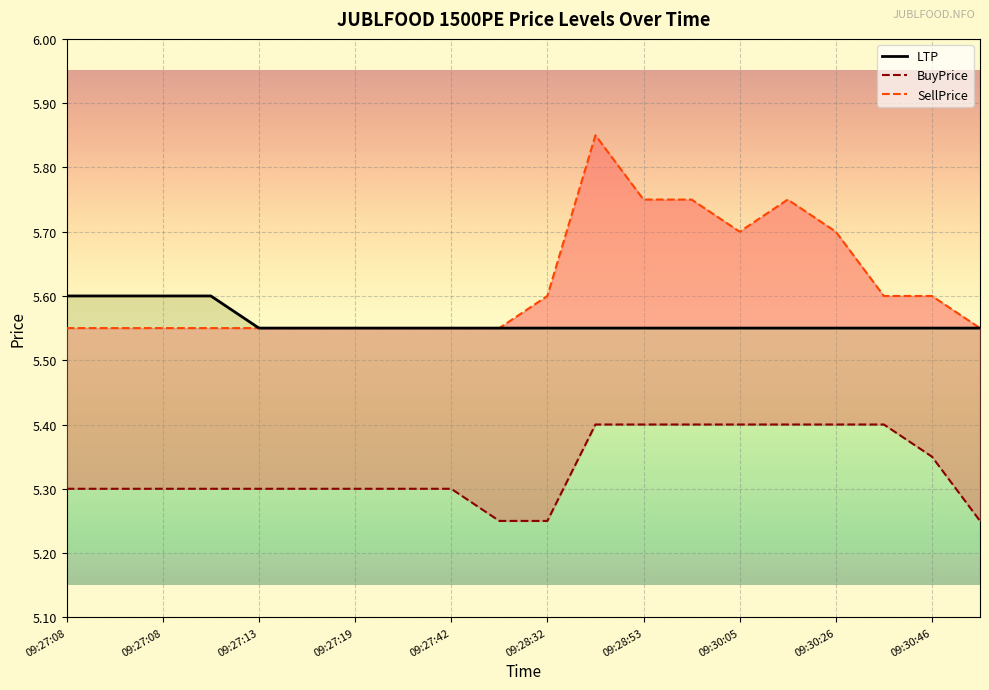

Does the chart display data point markers on the line(s)?

No